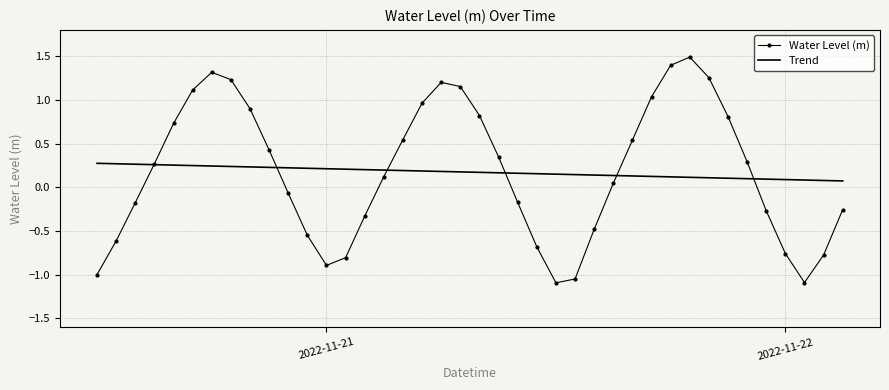

Which series has the largest range (max minus min)?

Water Level (m)